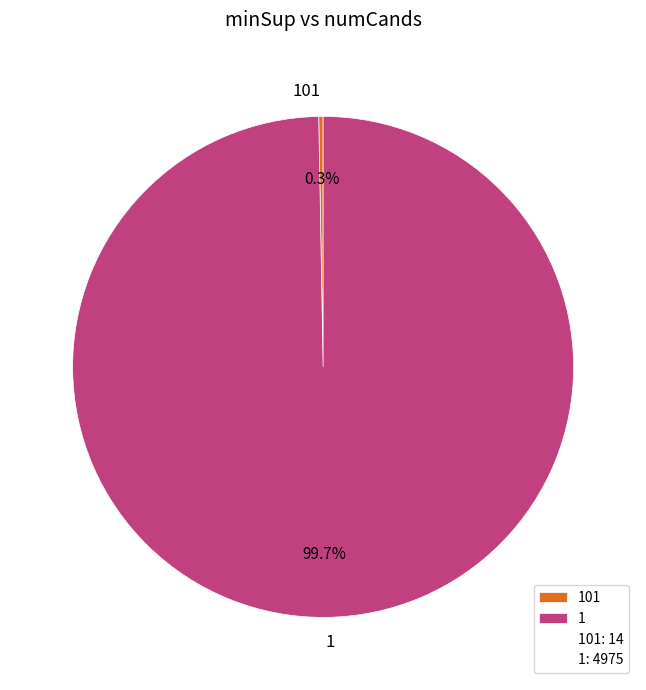

How many slices are in this pie chart?

2